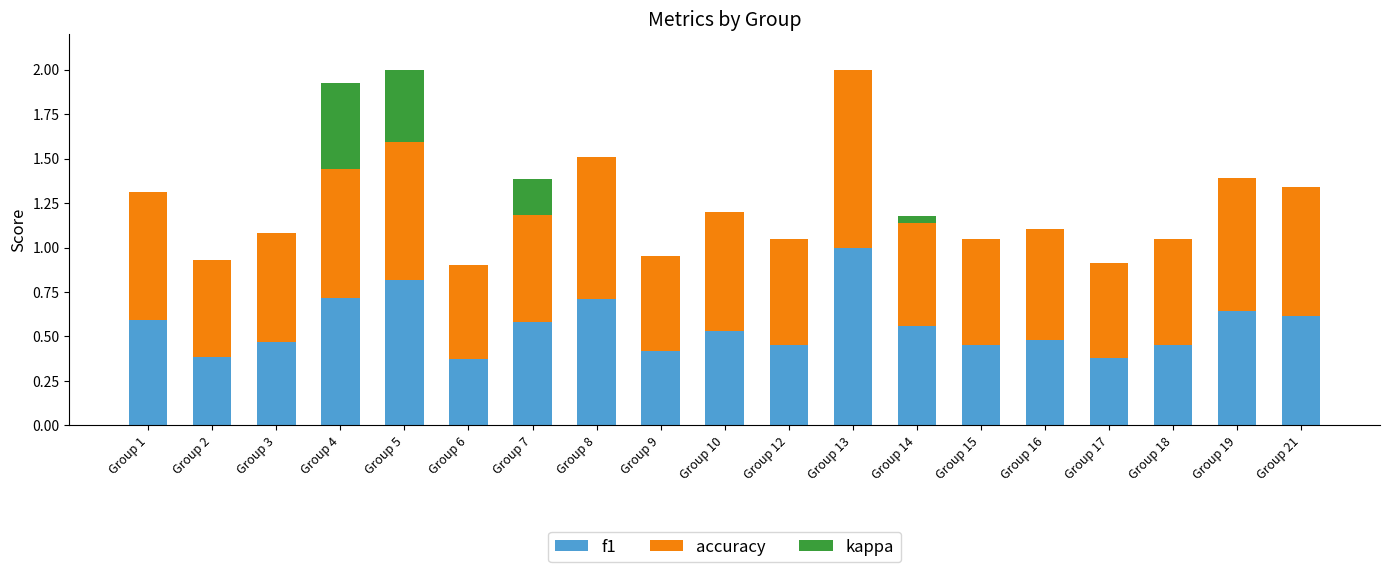

The value of f1 at Group 3 is 0.2. True or false?

False